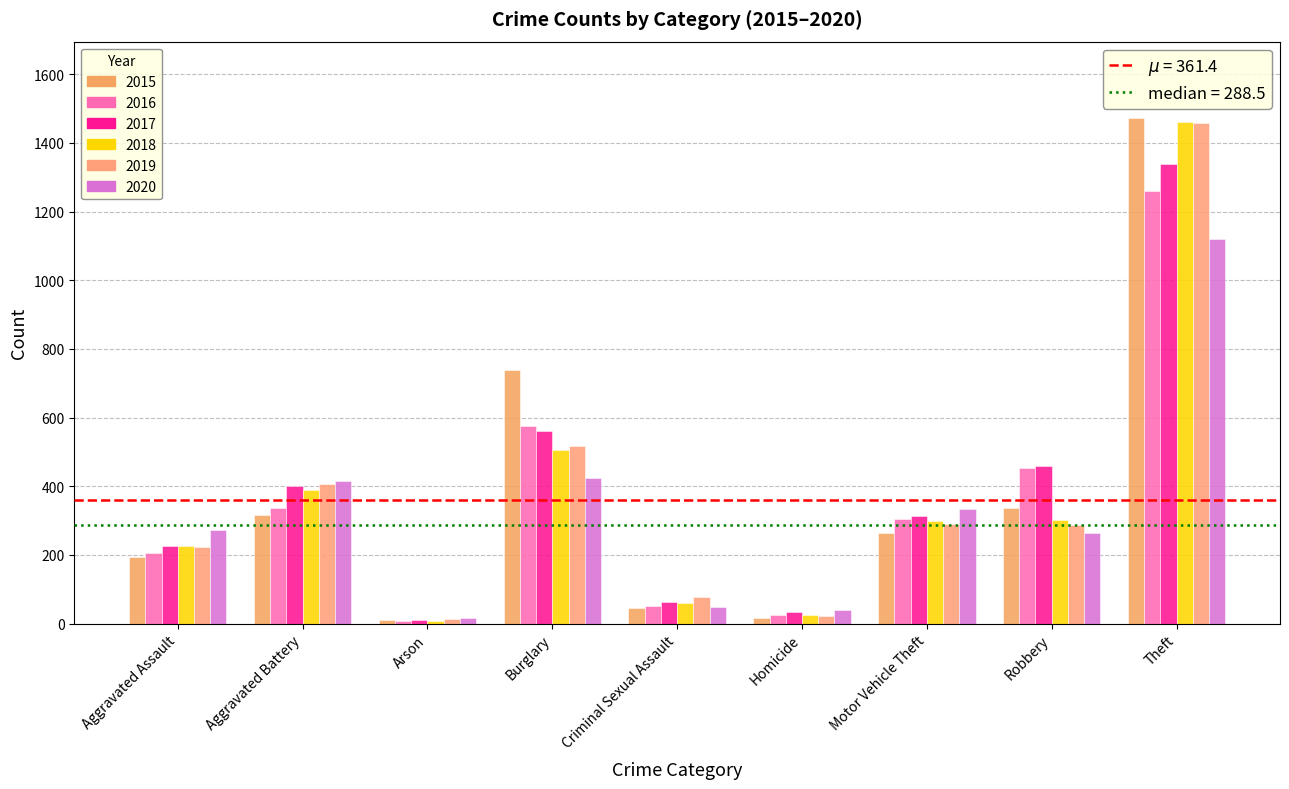

Where does the 2015 series first go above 263?

Aggravated Battery